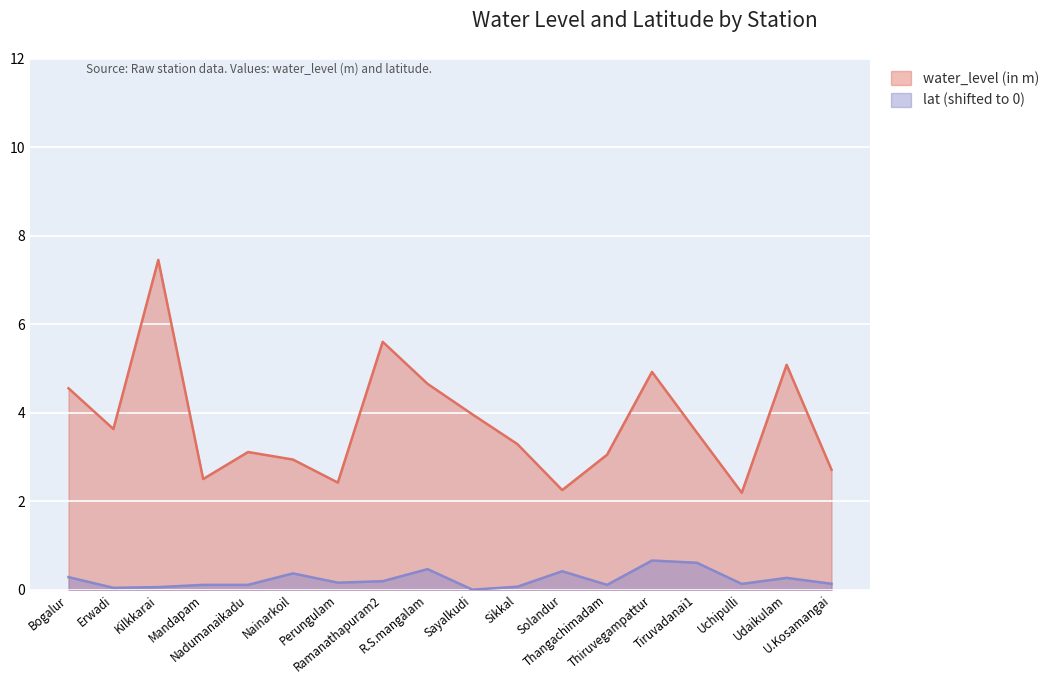

Reading left to right, list all the values displayed in this chart.

water_level (in m): Bogalur=4.5	Erwadi=3.6	Kilkkarai=7.5	Mandapam=2.5	Nadumanaikadu=3.1	Nainarkoil=2.9	Perungulam=2.4	Ramanathapuram2=5.6	R.S.mangalam=4.7	Sayalkudi=4.0	Sikkal=3.3	Solandur=2.2	Thangachimadam=3.0	Thiruvegampattur=4.9	Tiruvadanai1=3.5	Uchipulli=2.2	Udaikulam=5.1	U.Kosamangai=2.7
lat: Bogalur=0.3	Erwadi=0.0	Kilkkarai=0.1	Mandapam=0.1	Nadumanaikadu=0.1	Nainarkoil=0.4	Perungulam=0.2	Ramanathapuram2=0.2	R.S.mangalam=0.5	Sayalkudi=0.0	Sikkal=0.1	Solandur=0.4	Thangachimadam=0.1	Thiruvegampattur=0.7	Tiruvadanai1=0.6	Uchipulli=0.1	Udaikulam=0.3	U.Kosamangai=0.1